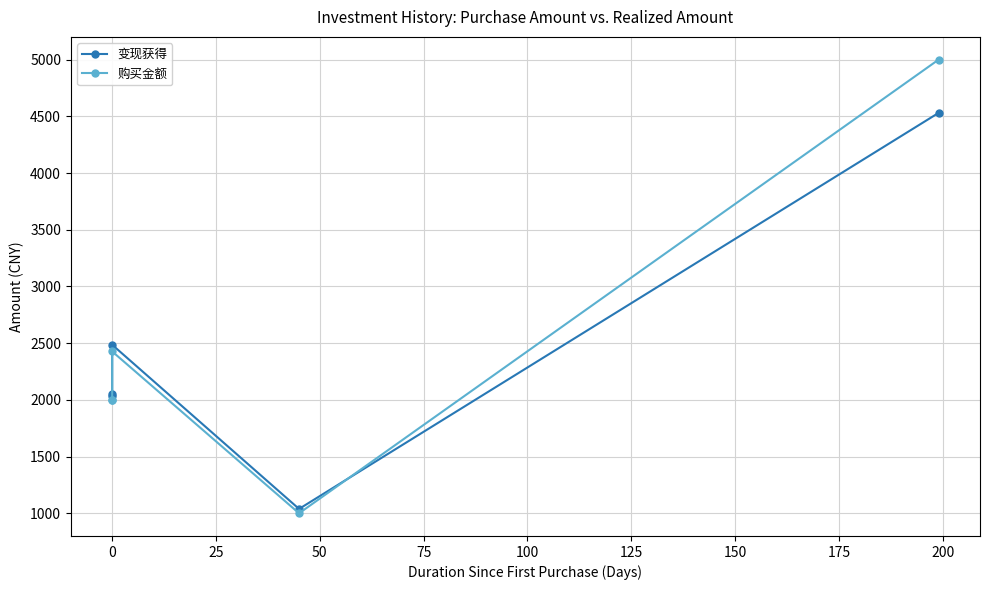

Reading left to right, transcribe all the data shown in this chart.

变现获得: 2030.7	2048.5	2485.7	1038.5	4530.4
购买金额: 2000.0	2000.0	2426.8	1000.0	5000.0